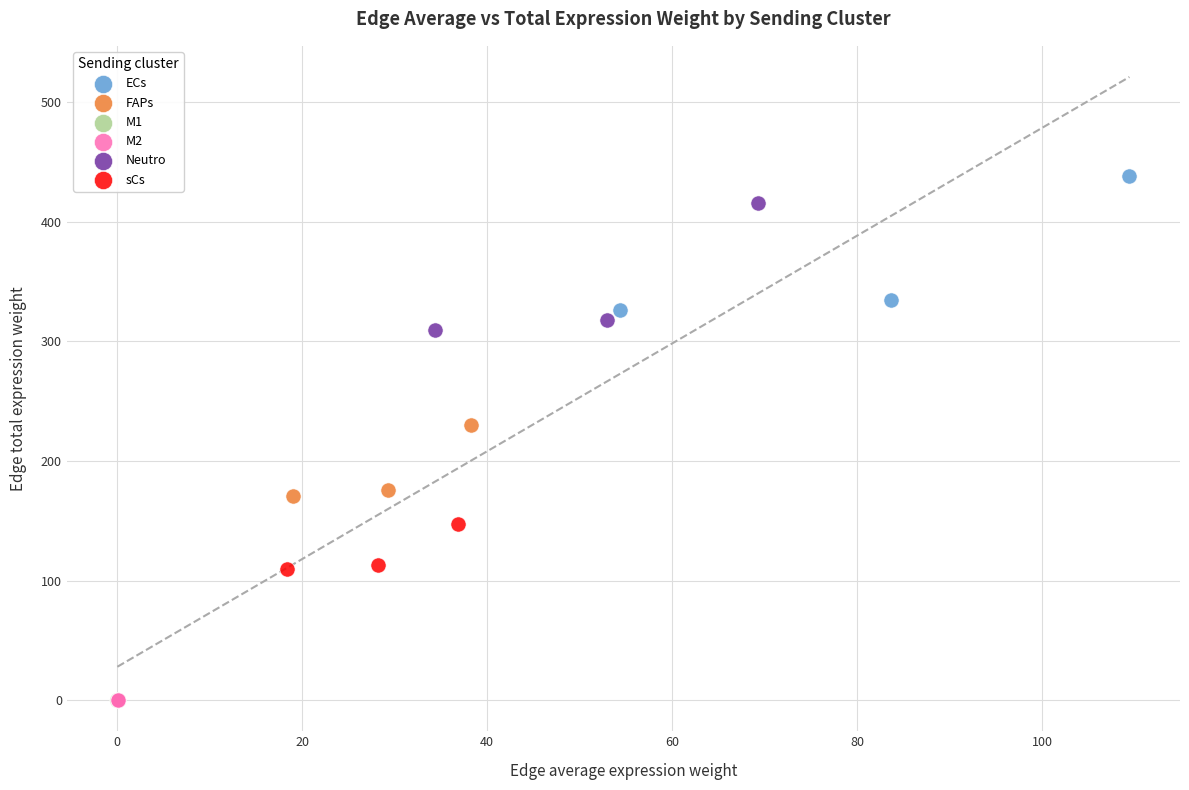

Which series has the largest Y range (max minus min)?

ECs